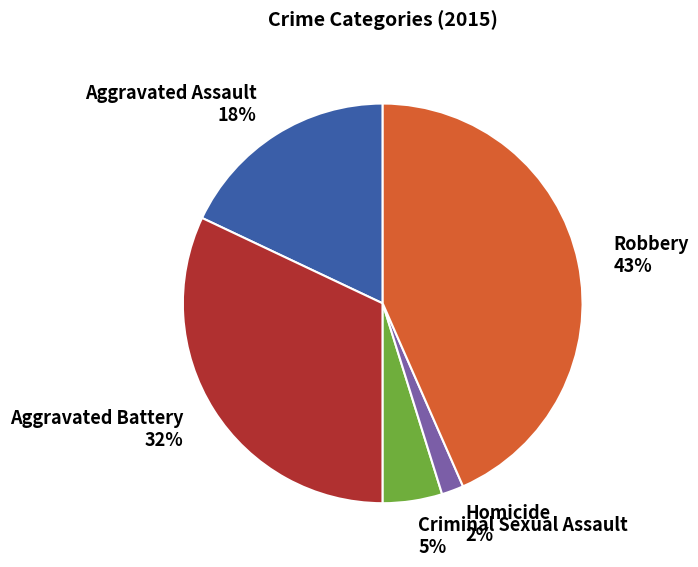

Which has a higher value, Aggravated Battery or Criminal Sexual Assault?

Aggravated Battery